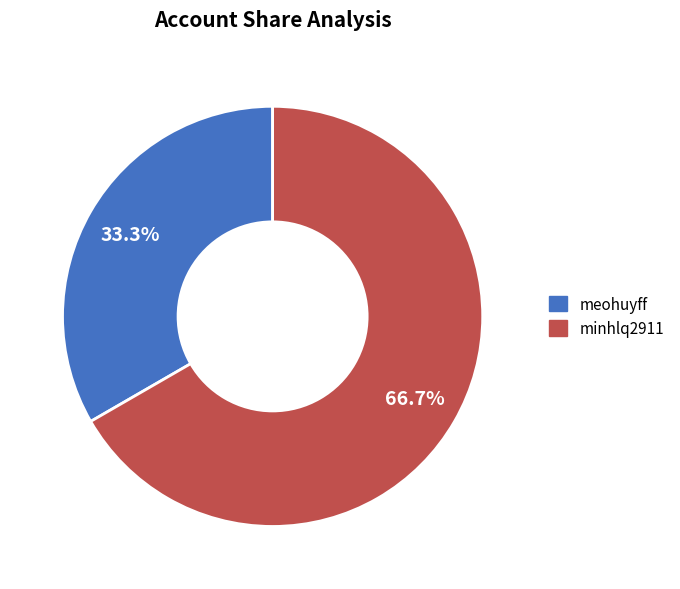

To the nearest percent, what is the combined percentage of minhlq2911 and meohuyff?

100%